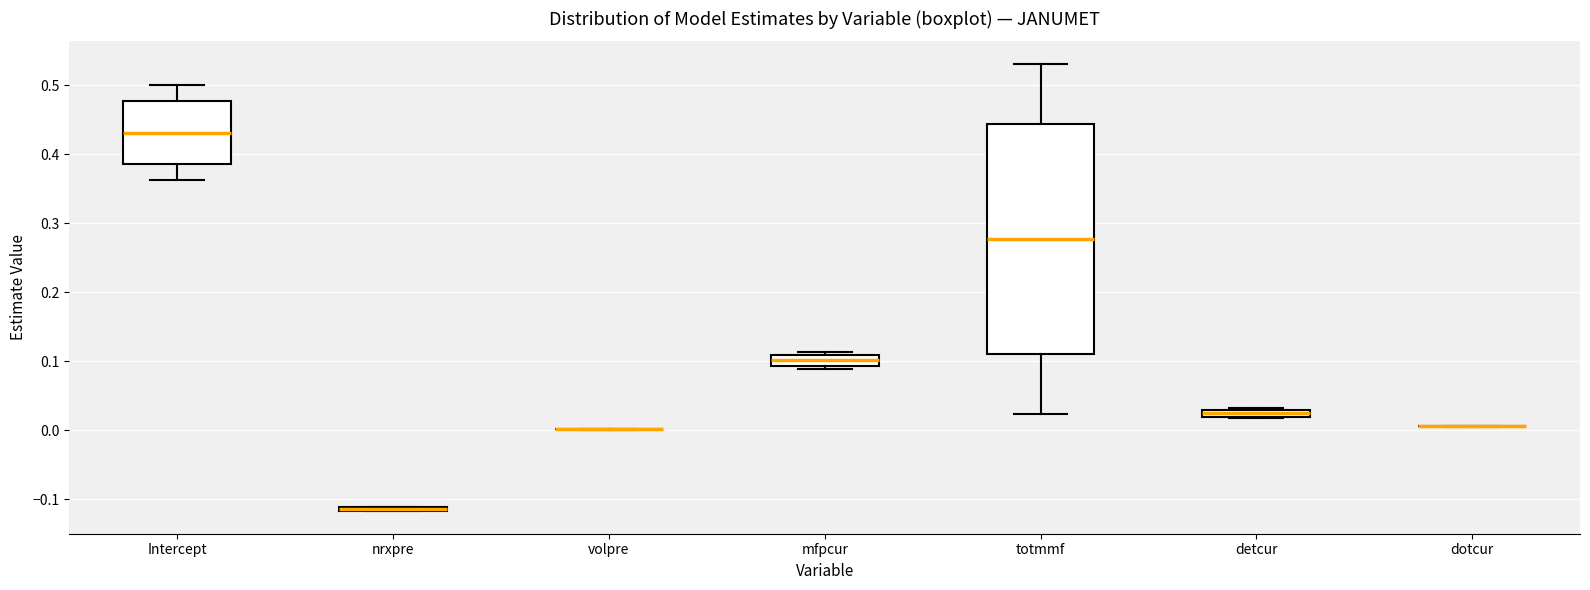

Where is the upper edge of the box for detcur on the y-axis? The values are not printed on the chart, so give them approximately, as read against the axis.

0.03